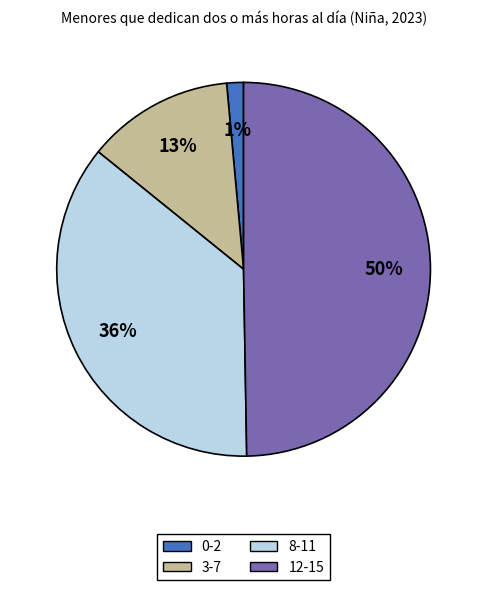

Does 3-7 account for over 50% of the chart?

No